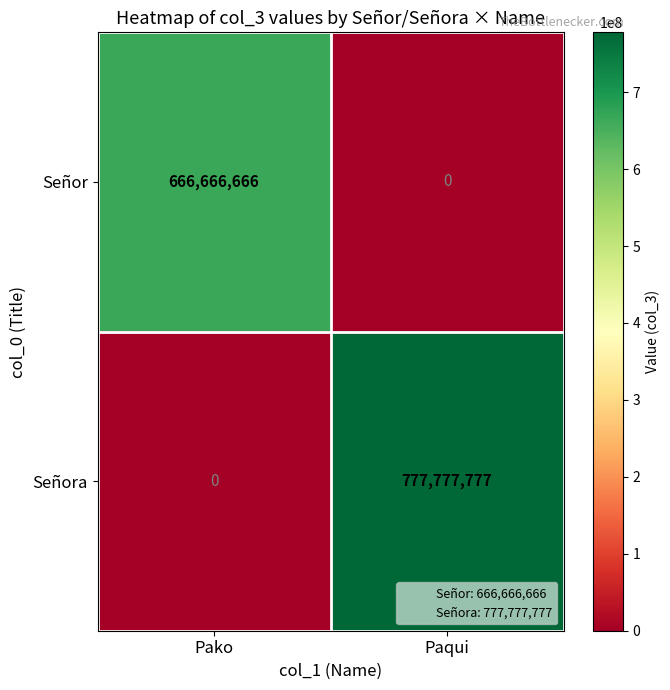

Between Pako and Paqui, which series saw the biggest shift?

Señora